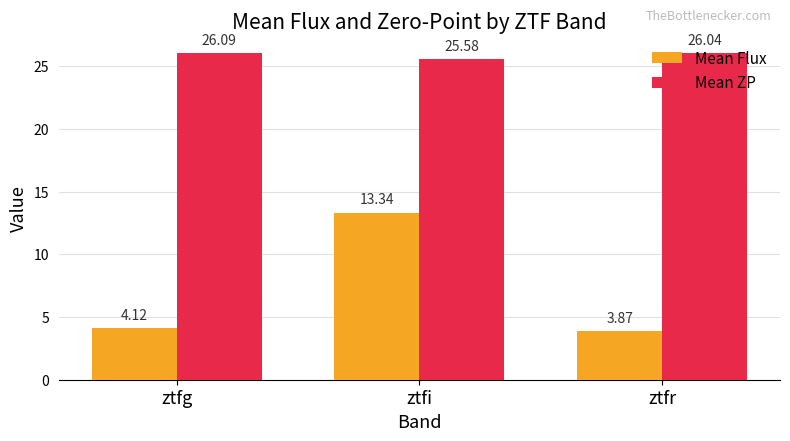

At how many categories does at least one series exceed 25?

3